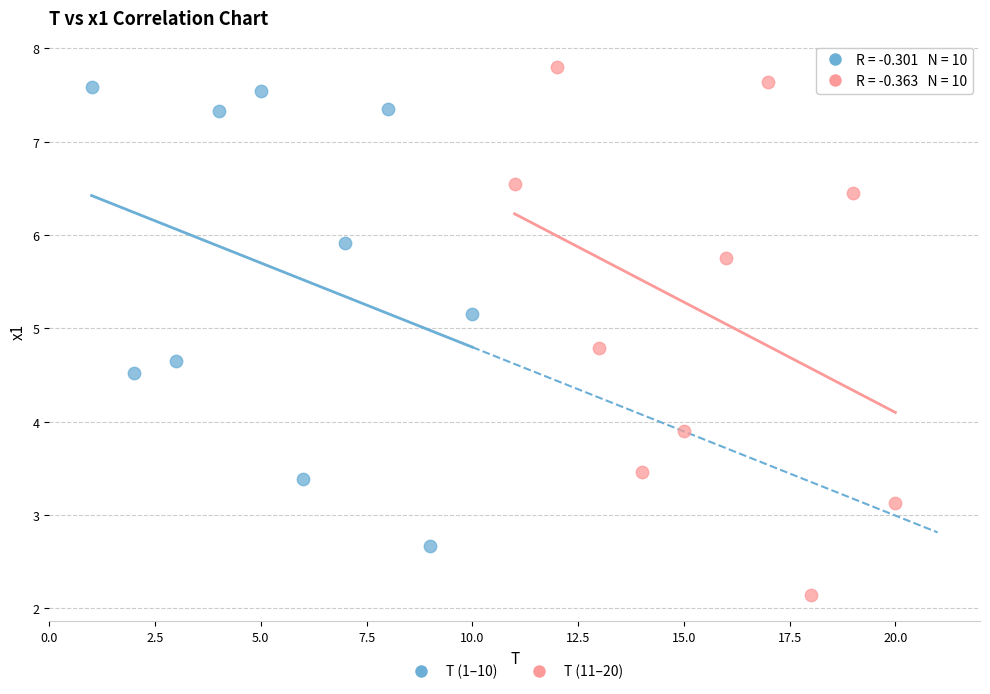

Which series has the largest Y range (max minus min)?

T (11–20)